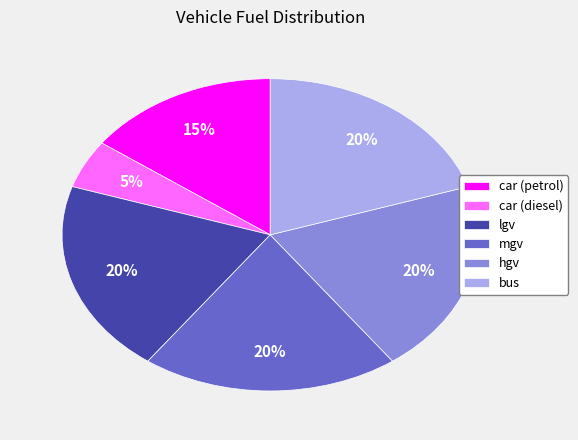

Is the sum of car (petrol) and car (diesel) greater than half?

No